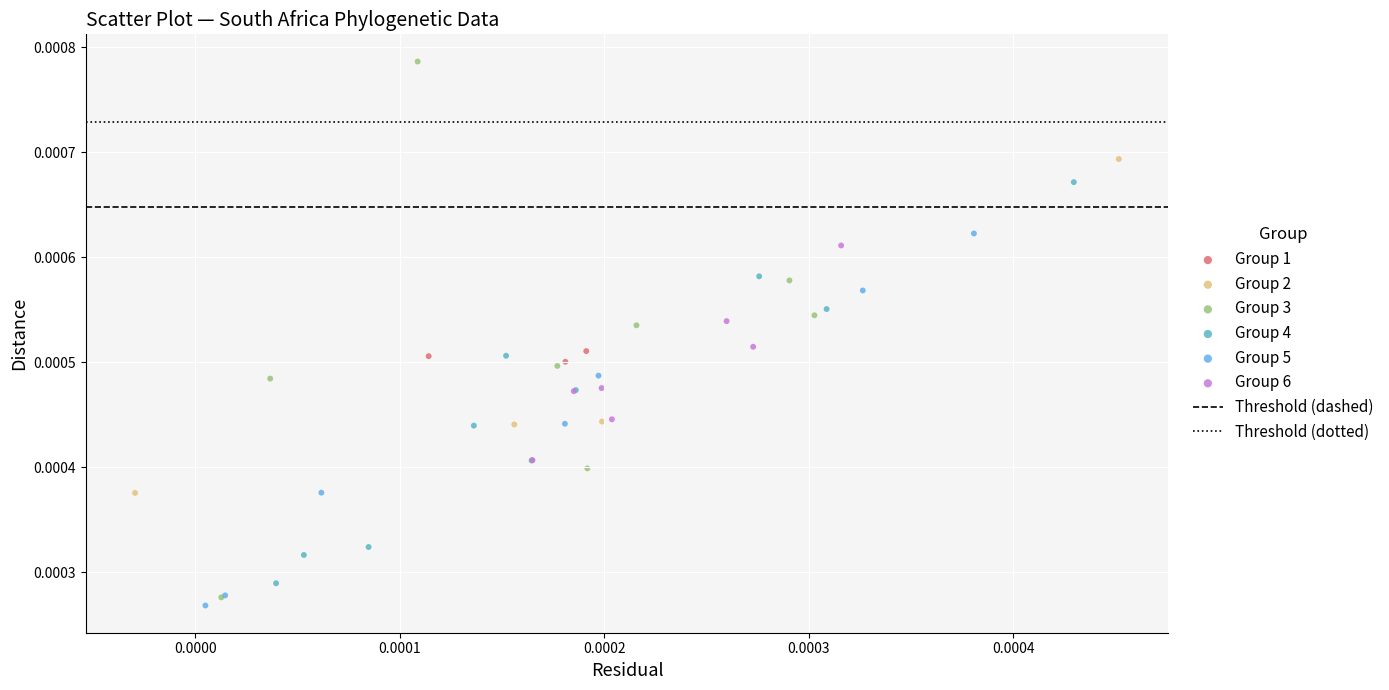

Which series contains the lowest Y value?

Group 5